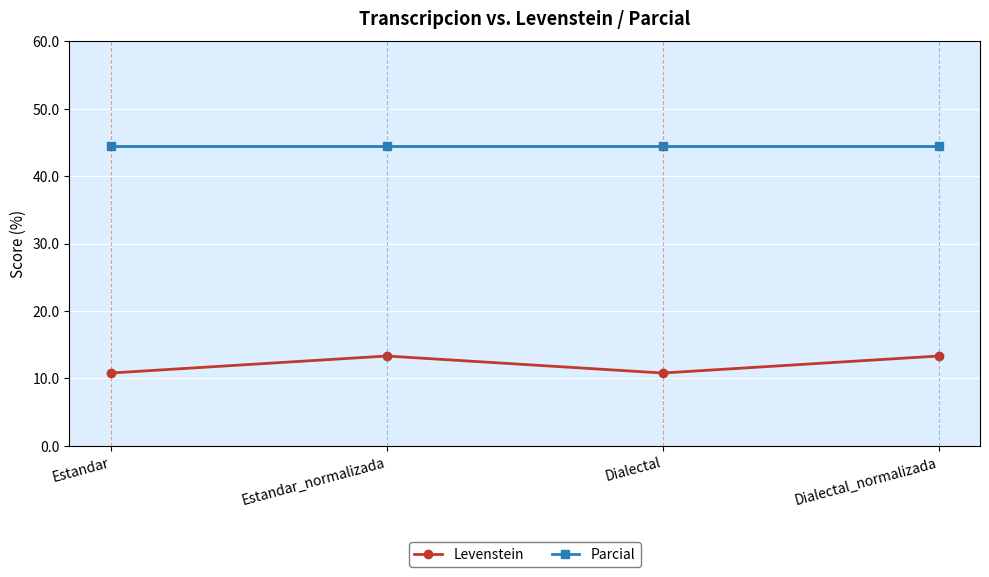

Count the Levenstein values in the range 10 to 13.

2